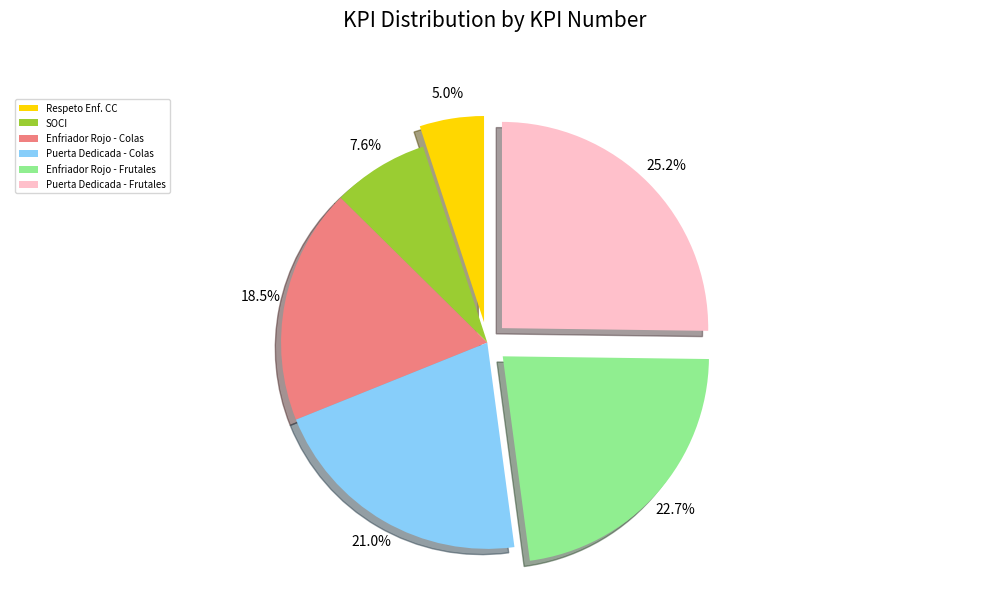

Which has a higher value, Puerta Dedicada - Colas or SOCI?

Puerta Dedicada - Colas